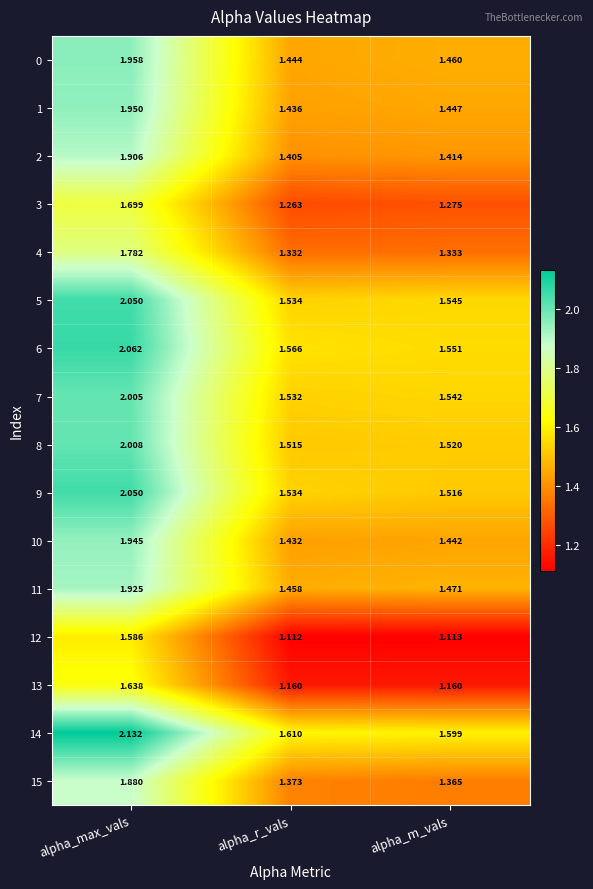

At which label does 1 reach its minimum?

alpha_r_vals